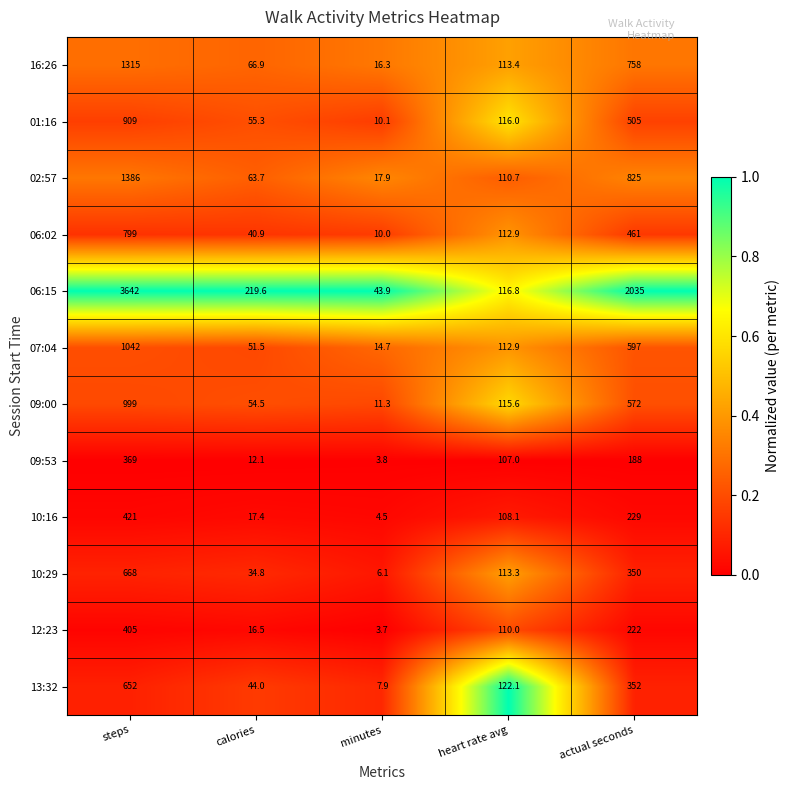

Rank the series at steps from highest to lowest value.

06:15, 02:57, 16:26, 07:04, 09:00, 01:16, 06:02, 10:29, 13:32, 10:16, 12:23, 09:53